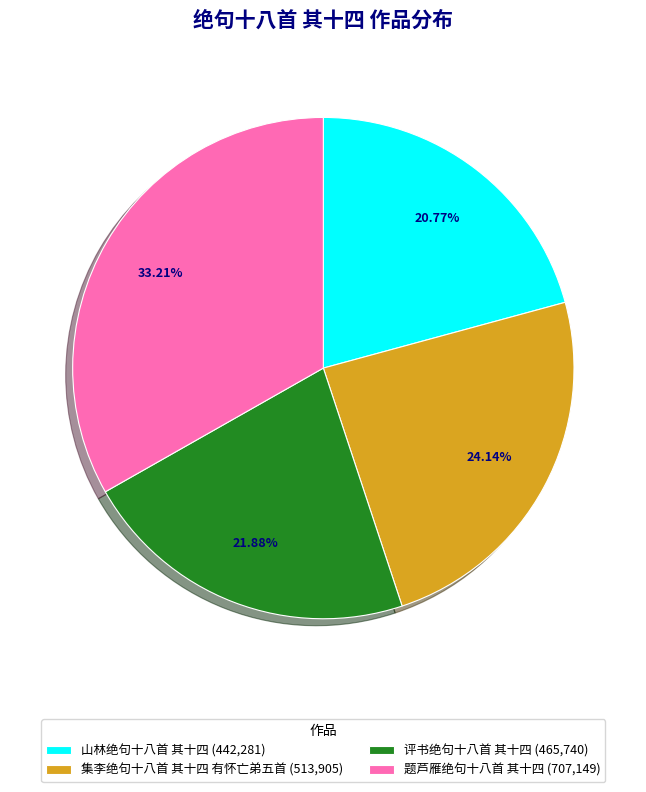

Which category has the smallest portion of the pie?

山林绝句十八首 其十四